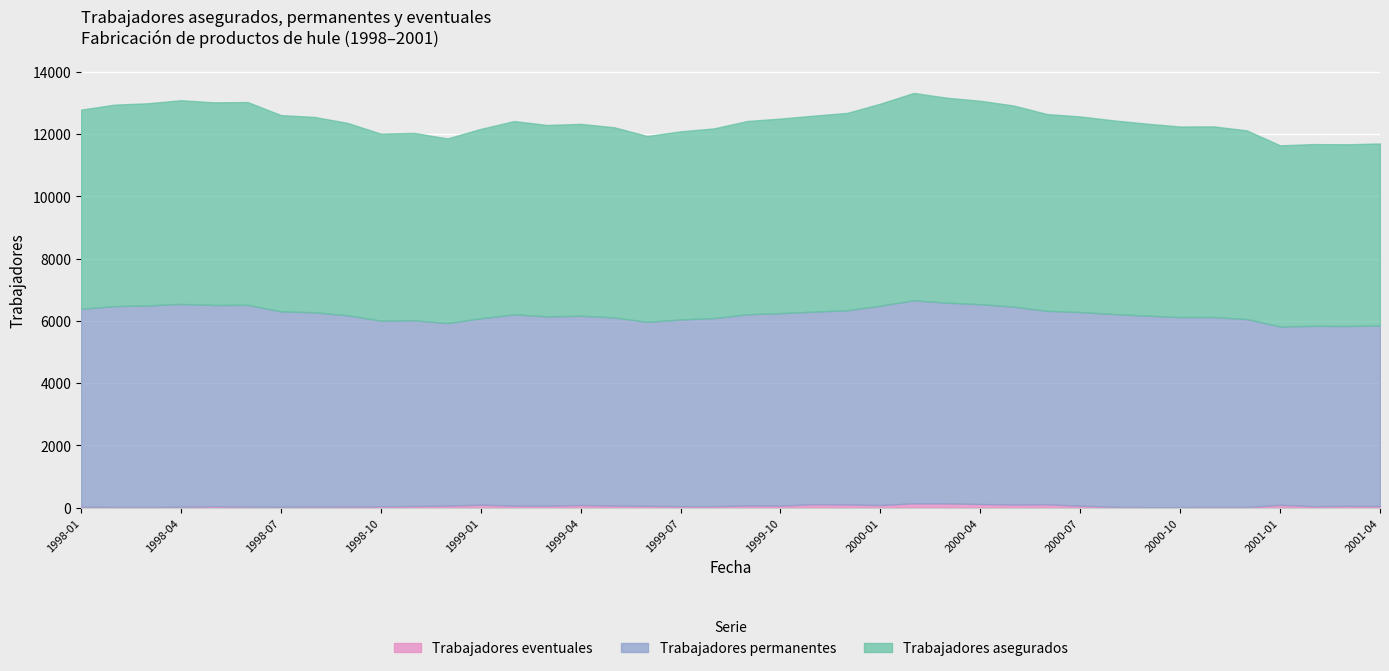

Where is Trabajadores asegurados nearest to the value 6156?

1999-01